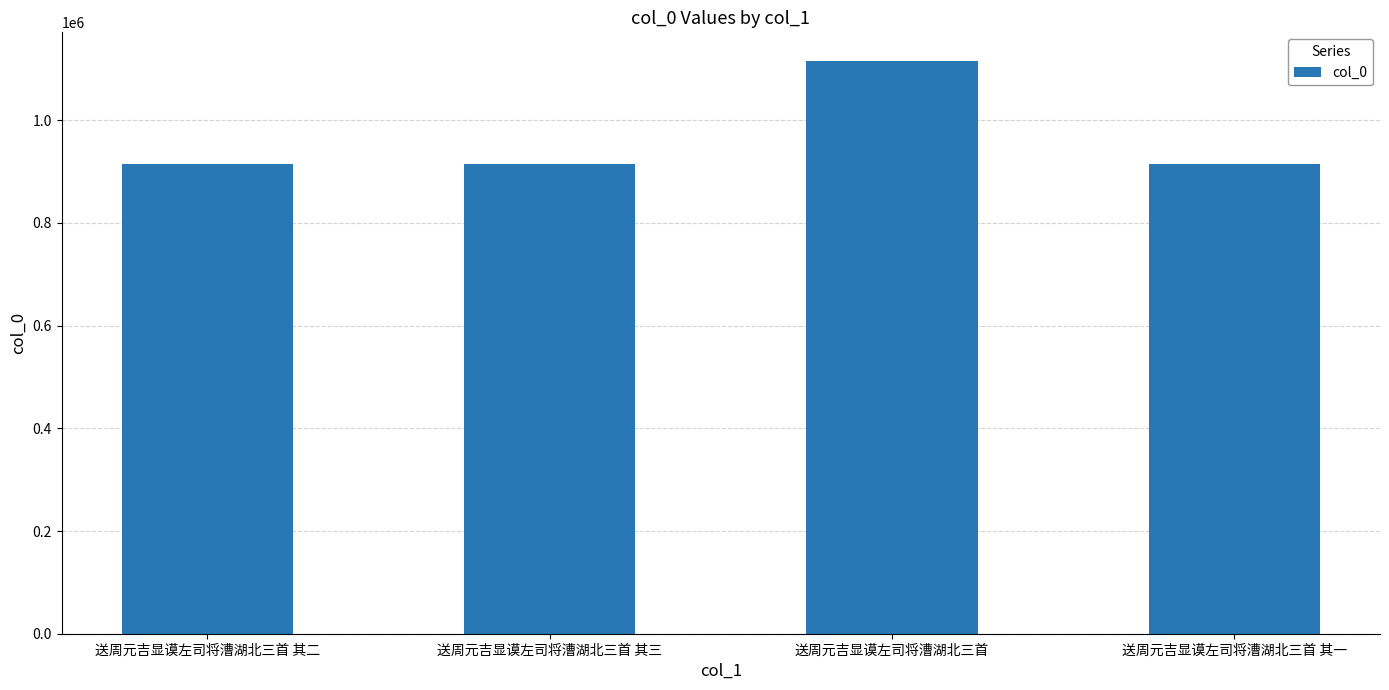

How many bars are there in total?

4